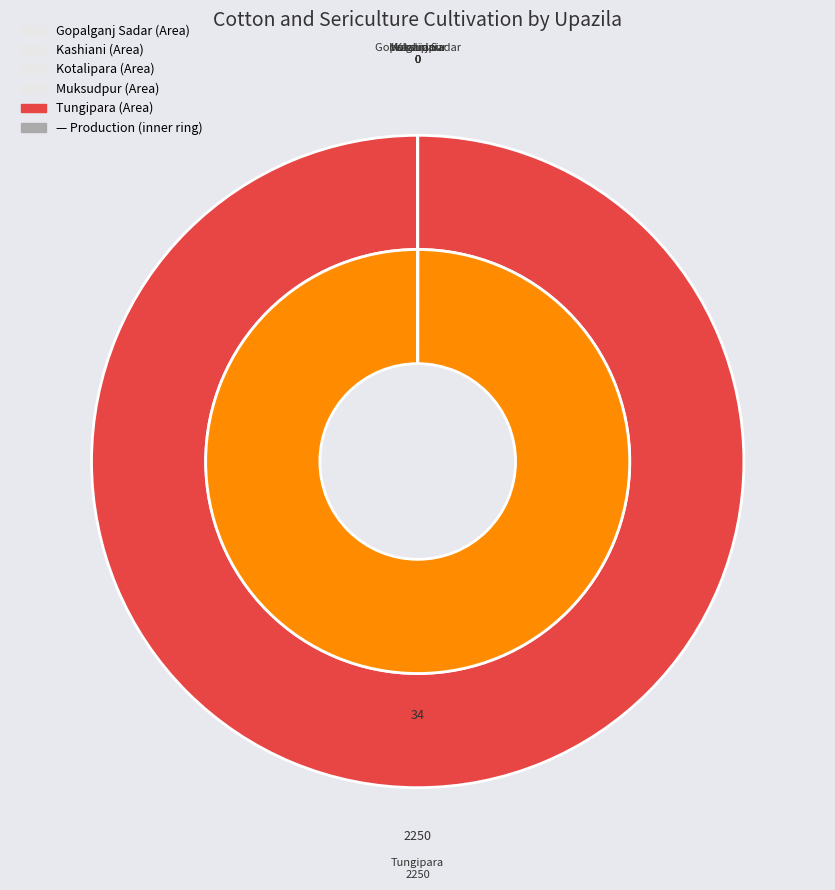

Does any single category account for the majority?

Yes